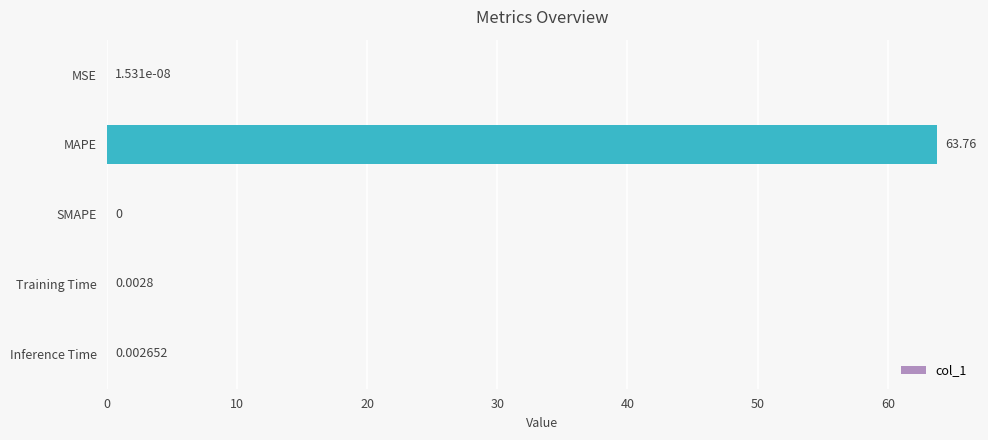

Which label corresponds to the largest value in the chart?

MAPE